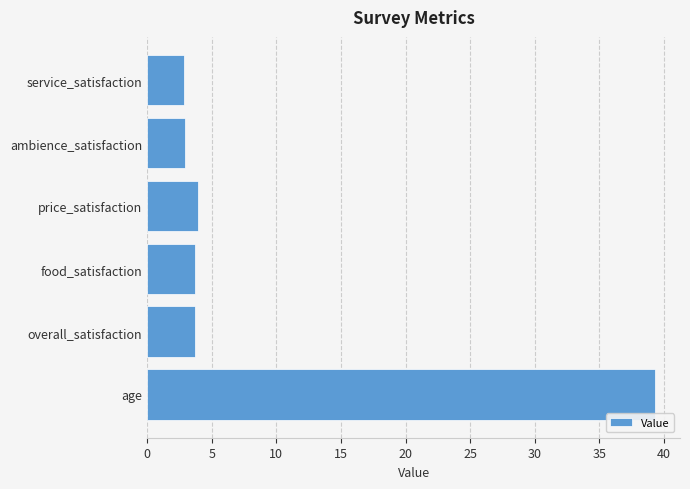

At which category does the chart reach its peak across all series?

age